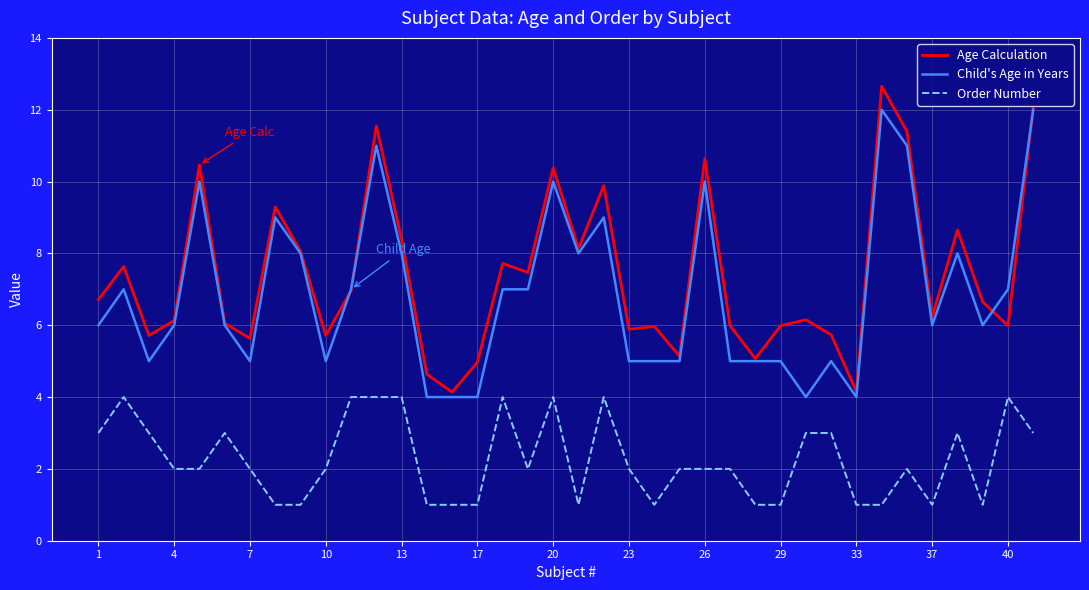

In Age Calculation, how many points are higher than both neighbors (excluding endpoints)?

12